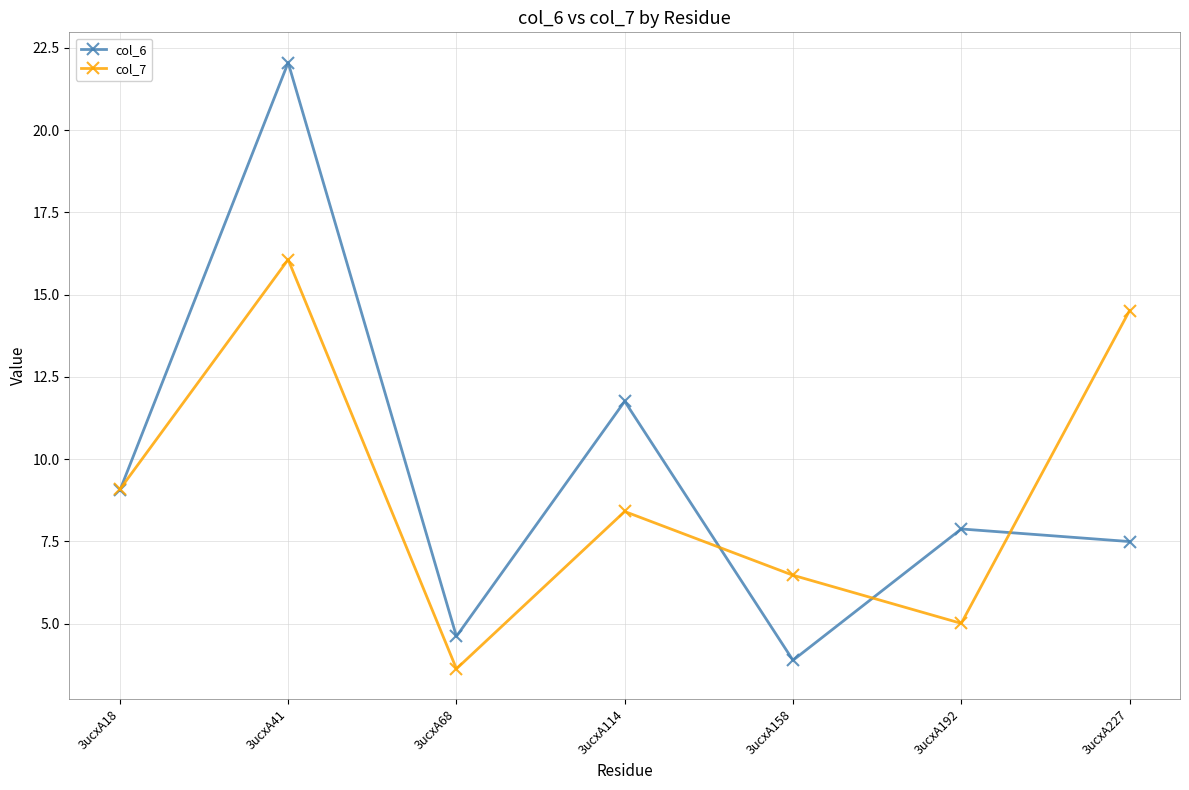

True or false: col_6 and col_7 intersect in this chart.

True